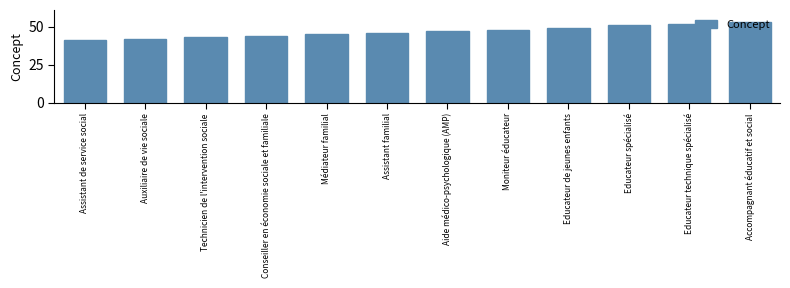

Rank the categories by value from highest to lowest.

Accompagnant éducatif et social, Educateur technique spécialisé, Educateur spécialisé, Educateur de jeunes enfants, Moniteur éducateur, Aide médico-psychologique (AMP), Assistant familial, Médiateur familial, Conseiller en économie sociale et familiale, Technicien de l'intervention sociale, Auxiliaire de vie sociale, Assistant de service social